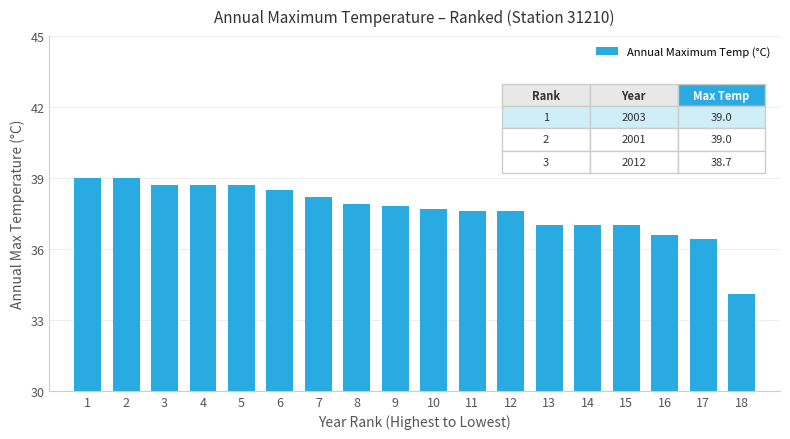

The chart shows a value of 9.5 at 18. True or false?

False